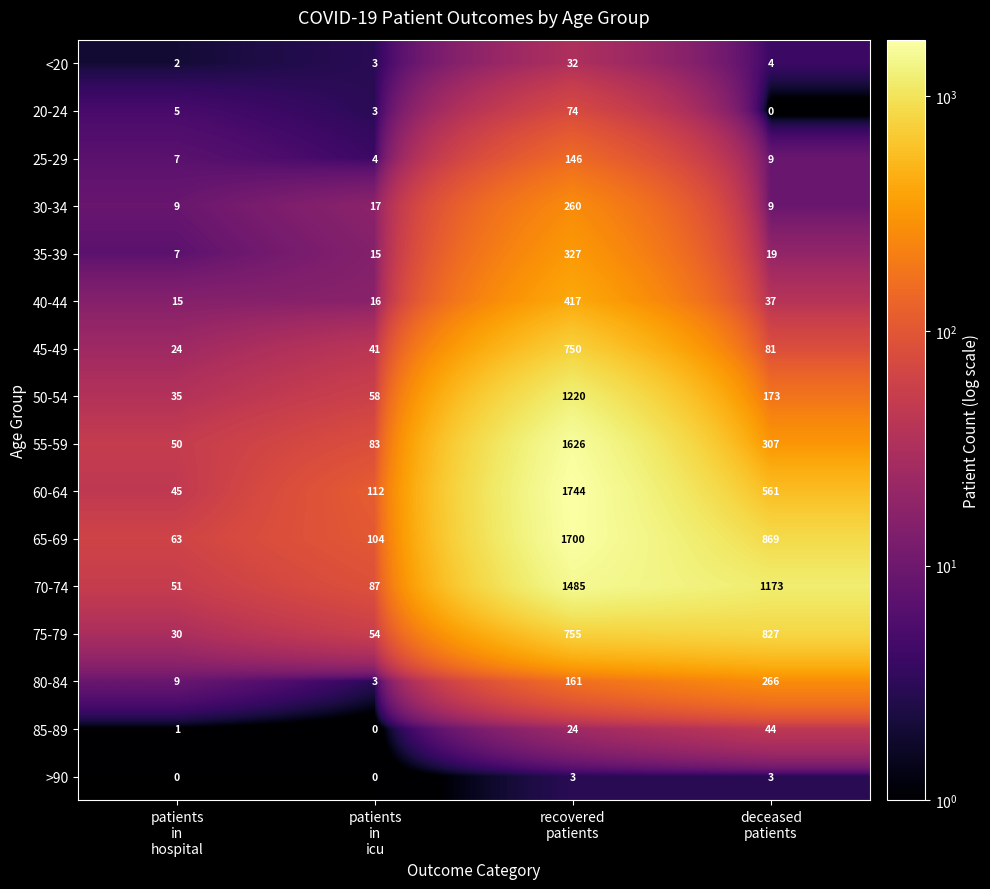

Which series has the largest total across all categories?

70-74